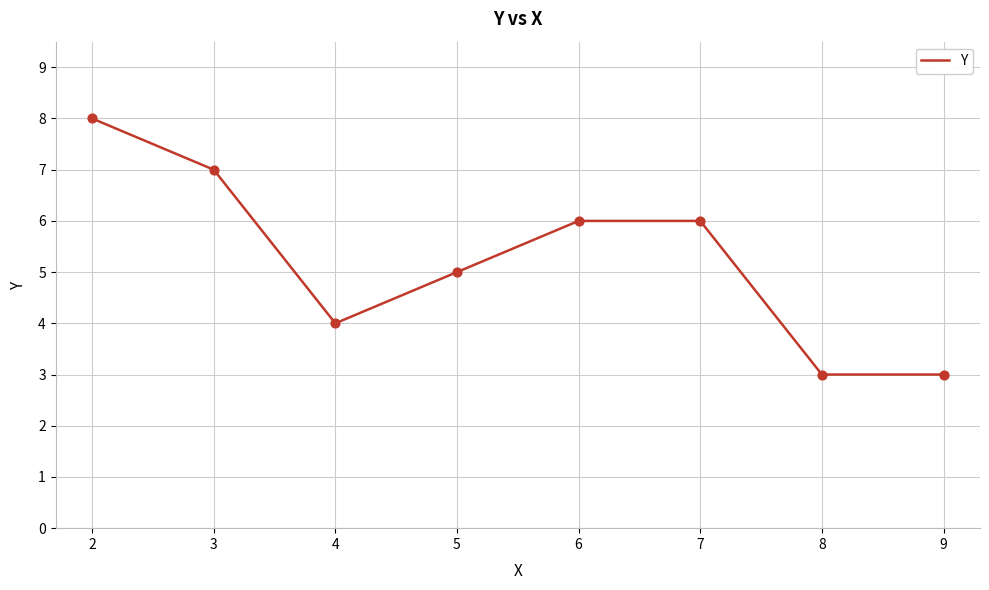

What is the ratio of the value at 5 to the value at 7?

0.8